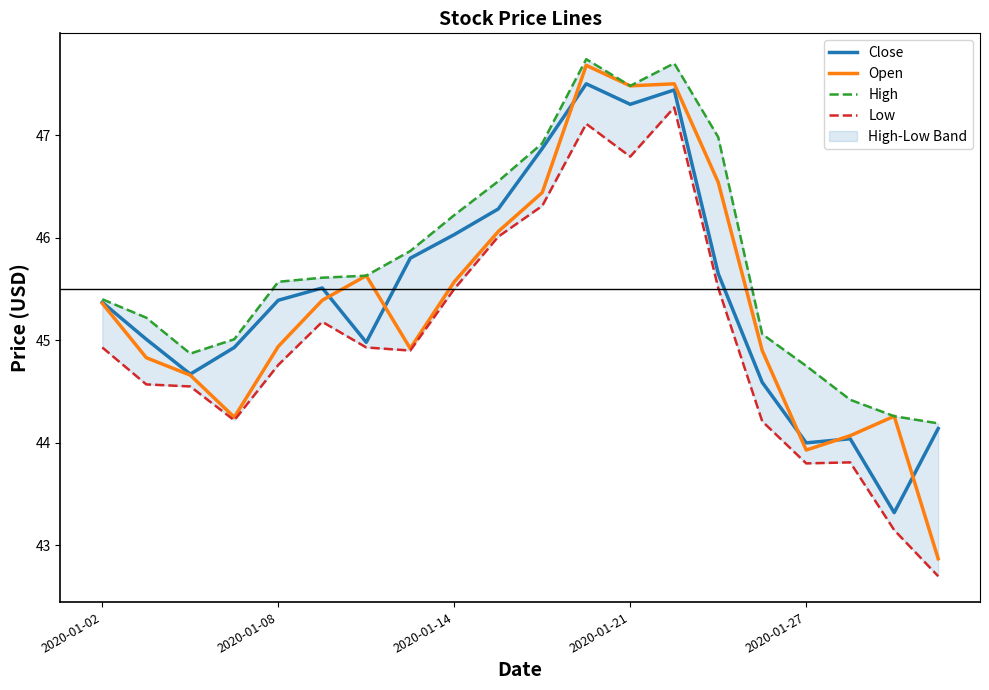

Reading left to right, list all the values displayed in this chart.

Close: 45.4	45.0	44.7	44.9	45.4	45.5	45.0	45.8	46.0	46.3	46.9	47.5	47.3	47.4	45.7	44.6	44.0	44.0	43.3	44.1
Open: 45.4	44.8	44.7	44.2	44.9	45.4	45.6	44.9	45.6	46.1	46.4	47.7	47.5	47.5	46.5	44.9	43.9	44.1	44.3	42.9
High: 45.4	45.2	44.9	45.0	45.6	45.6	45.6	45.9	46.2	46.5	46.9	47.7	47.5	47.7	47.0	45.1	44.8	44.4	44.3	44.2
Low: 44.9	44.6	44.5	44.2	44.8	45.2	44.9	44.9	45.5	46.0	46.3	47.1	46.8	47.3	45.5	44.2	43.8	43.8	43.2	42.7